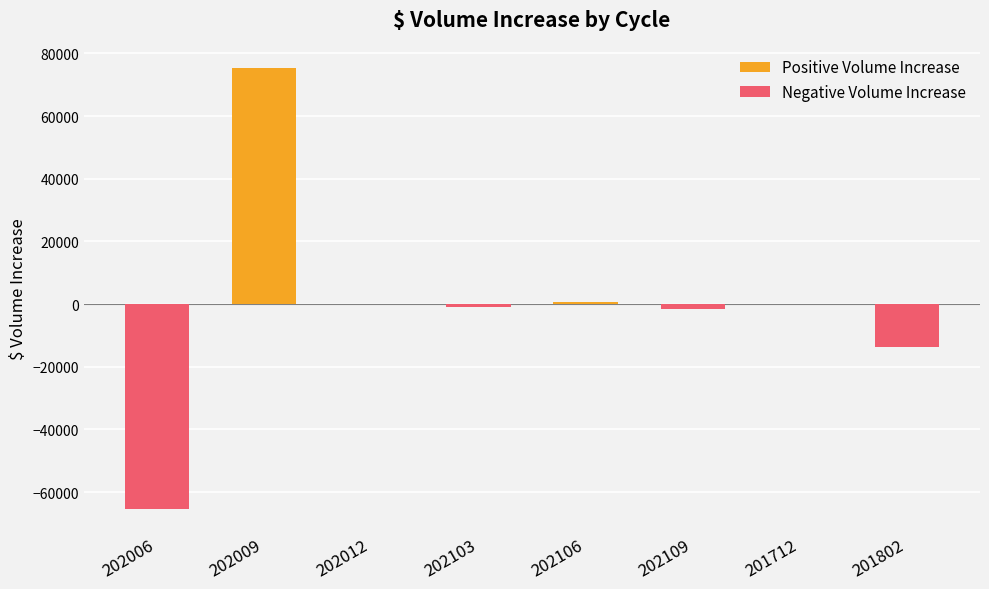

The value at 201802 is -13553.5. True or false?

True